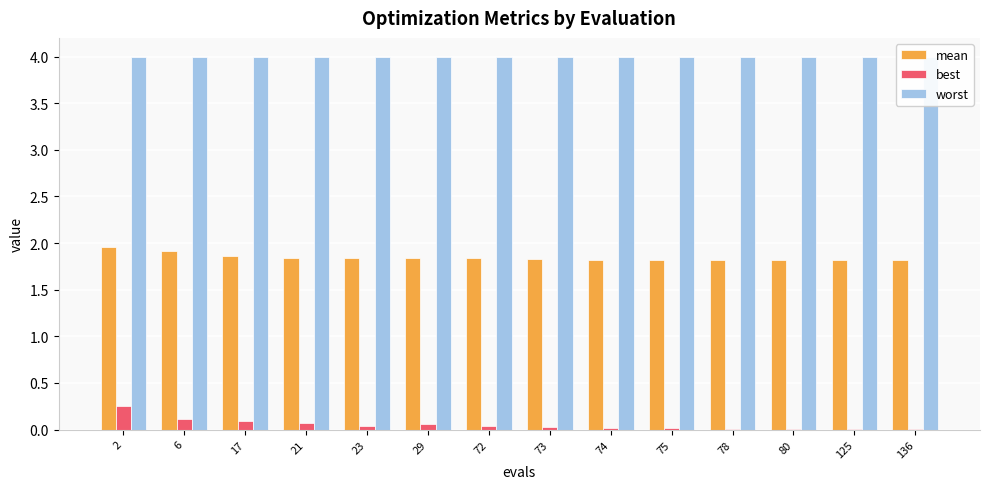

The best series shows 0.1 at 72. True or false?

False